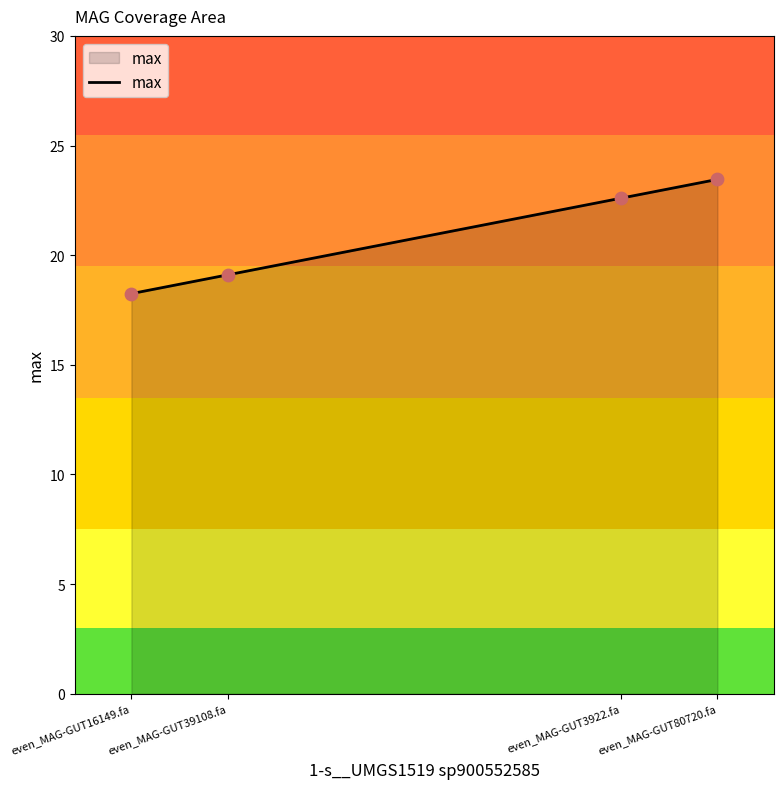

Which has a higher value, even_MAG-GUT39108.fa or even_MAG-GUT3922.fa?

even_MAG-GUT3922.fa